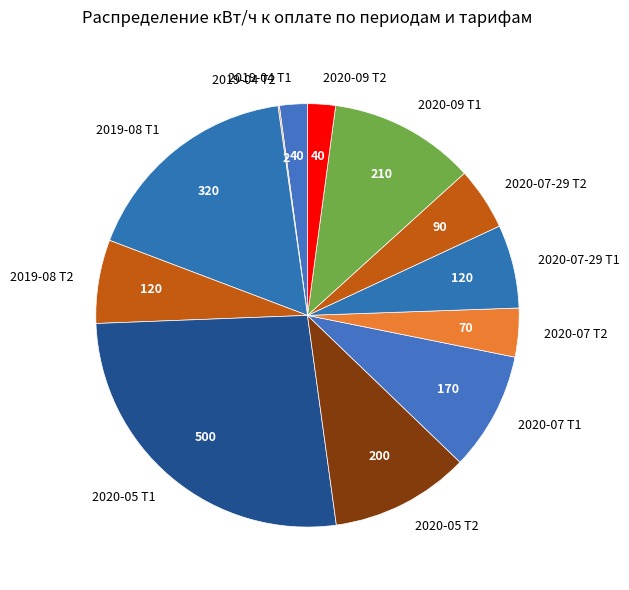

Which slice is the largest?

2020-05 Т1